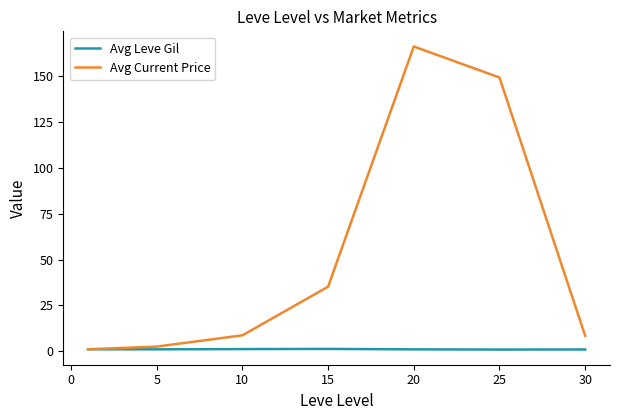

Is this an area chart (filled region under the line)?

No